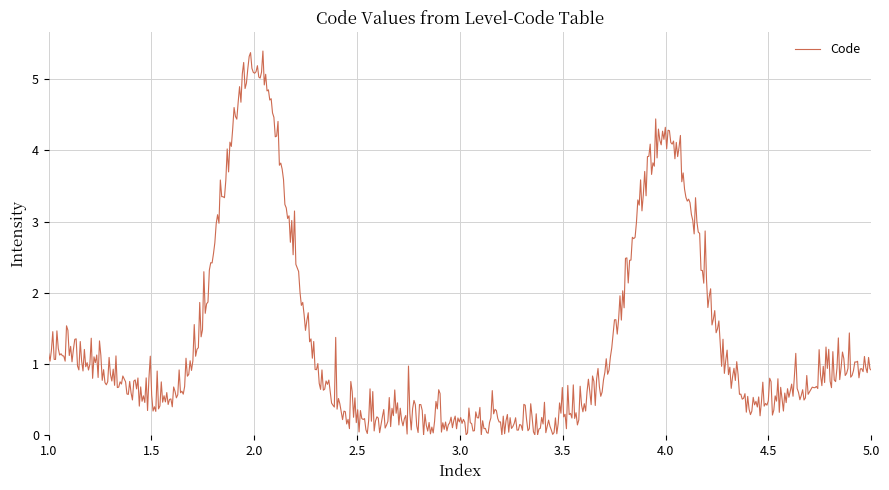

What is the difference between the maximum and minimum values?

5.4